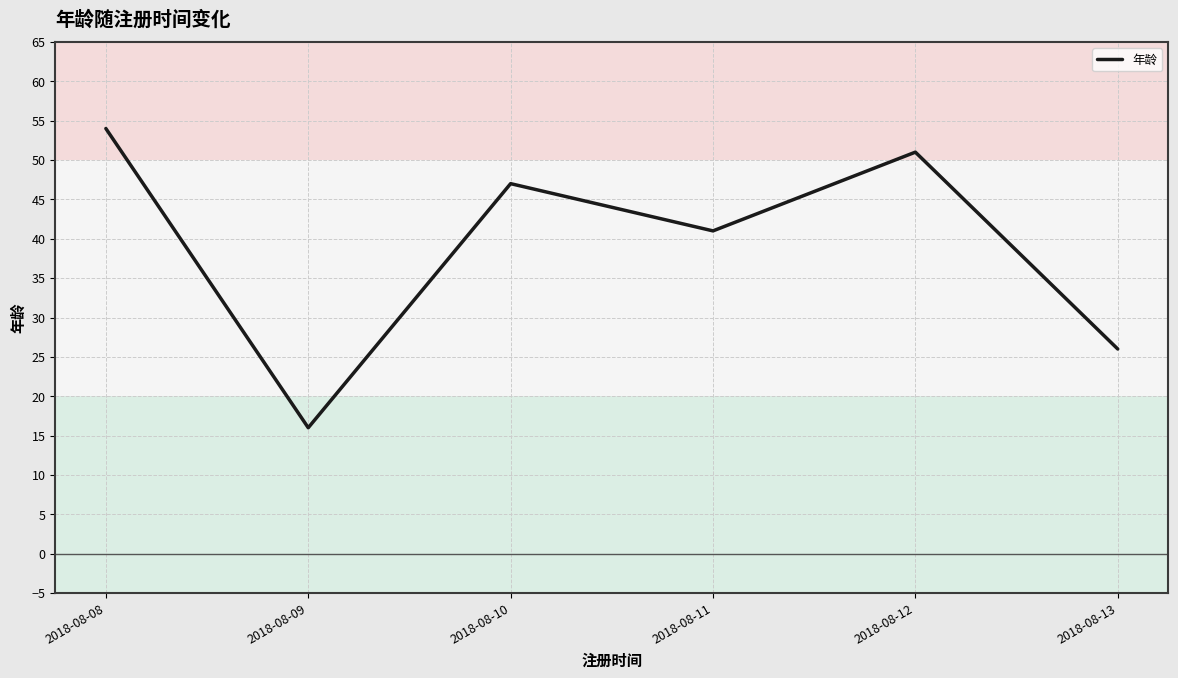

Reading left to right, list all the values displayed in this chart.

54	16	47	41	51	26